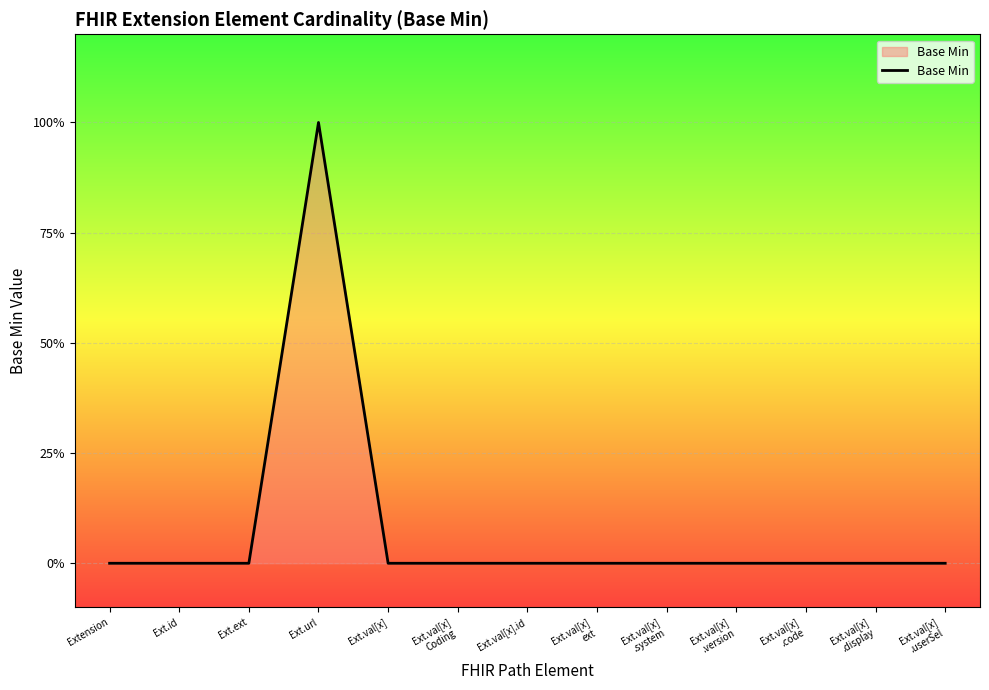

Does the chart have visible grid lines?

Yes